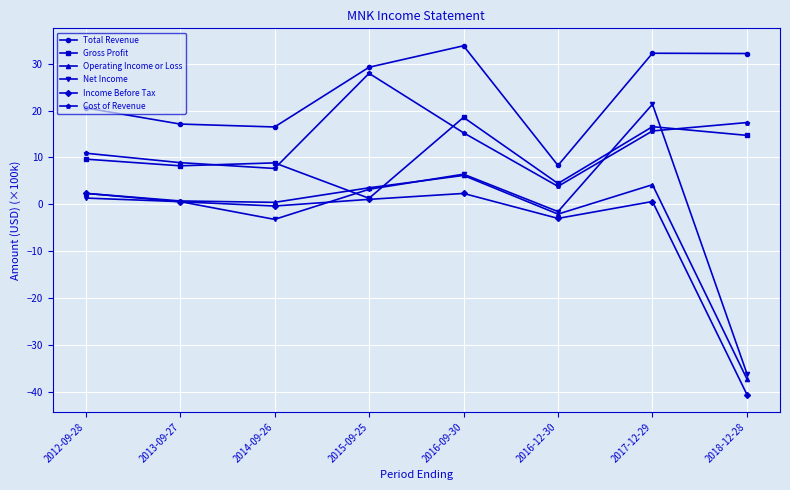

What is the label of the 8th point from the left?

2018-12-28